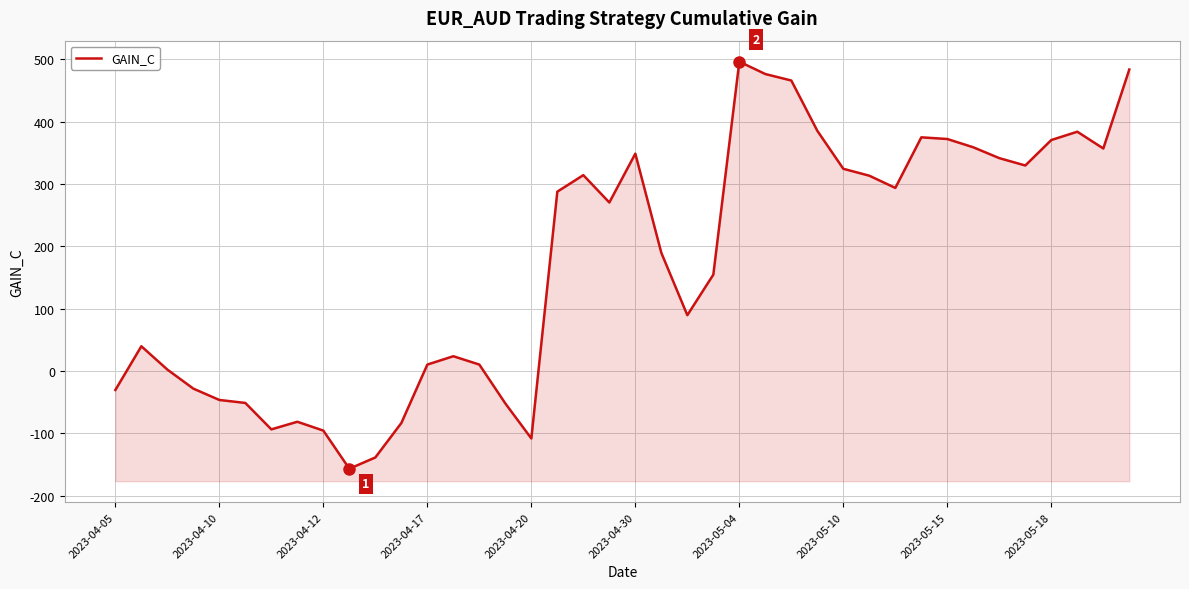

What is the change in value from 2023-04-10 to 32?

+332.7